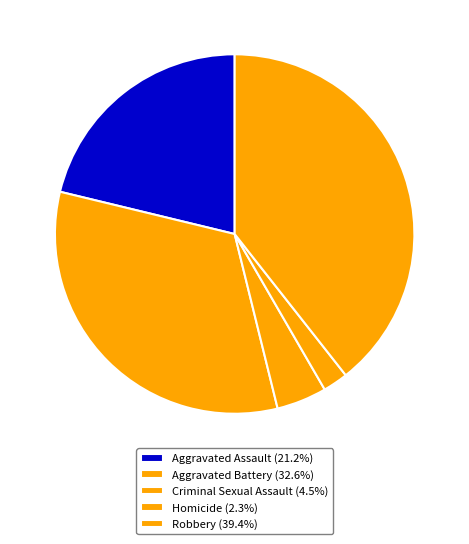

How many segments does this pie chart have?

5